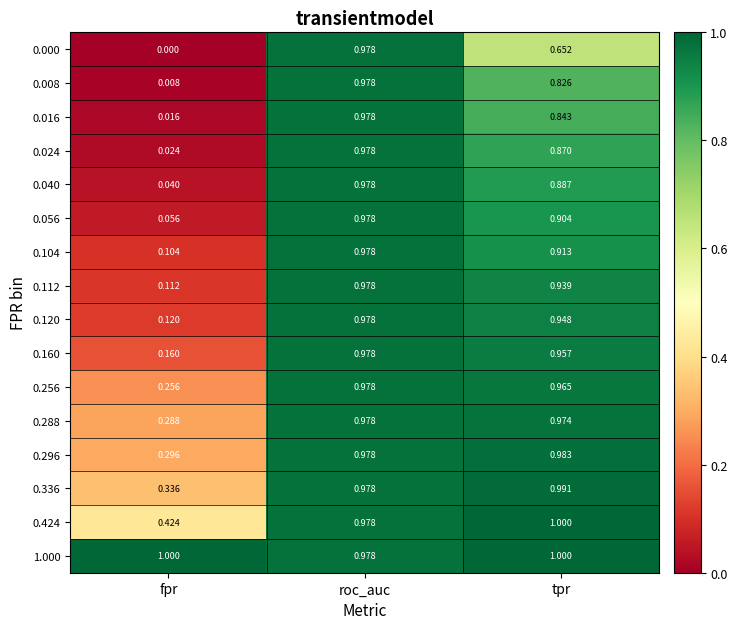

At which label is 0.424 closest to 0?

fpr